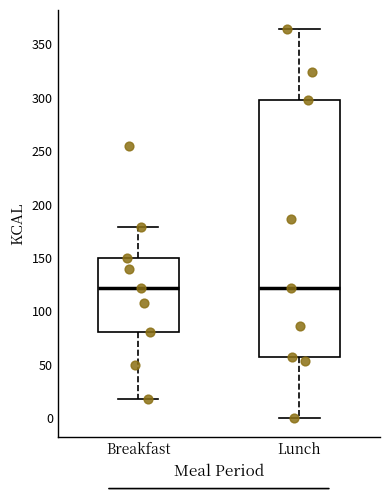

Reading left to right, read every box against the y-axis: the position of its median line, the range the box covers, and the ends of its whiskers. The values are not printed on the chart, so give them approximately, as read against the axis.

Breakfast: median 120, box 80 to 150, whiskers 20 to 180
Lunch: median 120, box 55 to 300, whiskers 0 to 365